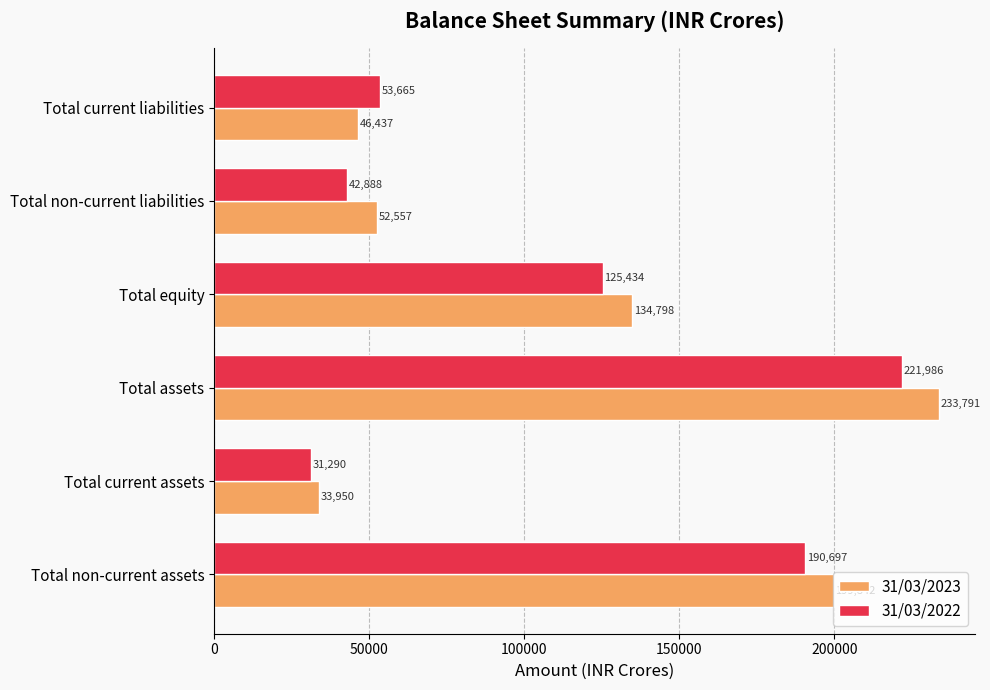

What is the difference between the second highest and second lowest values in the 31/03/2022 series?

147809.0